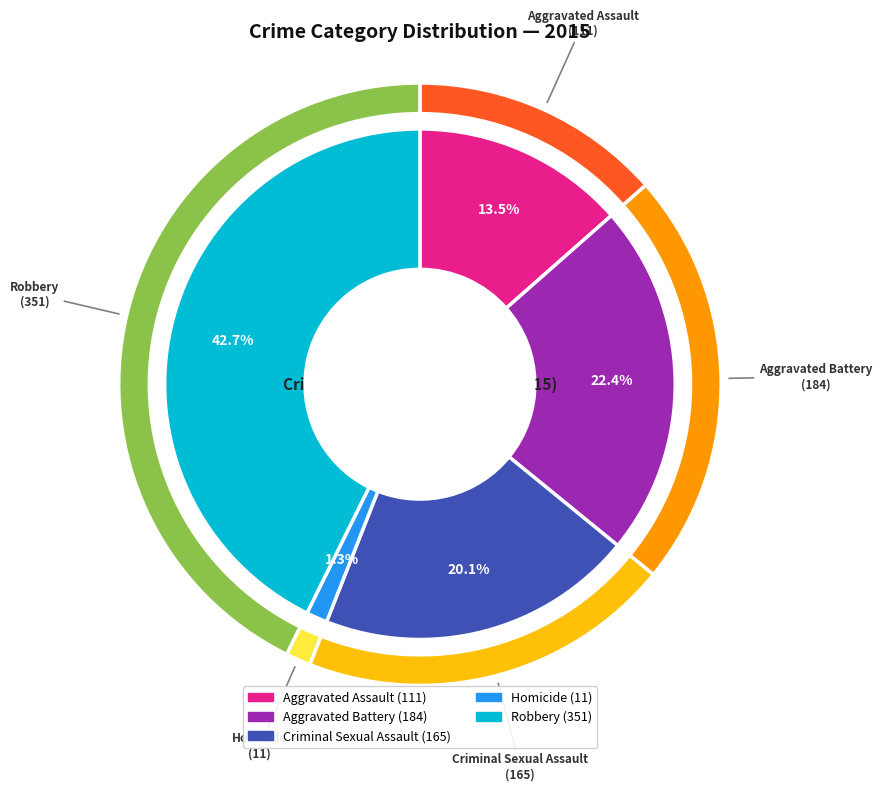

How much of the chart is everything except Robbery?

57.3%